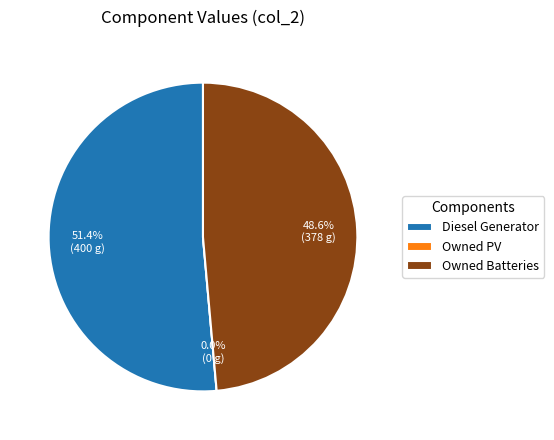

Is there a majority slice in this chart?

Yes